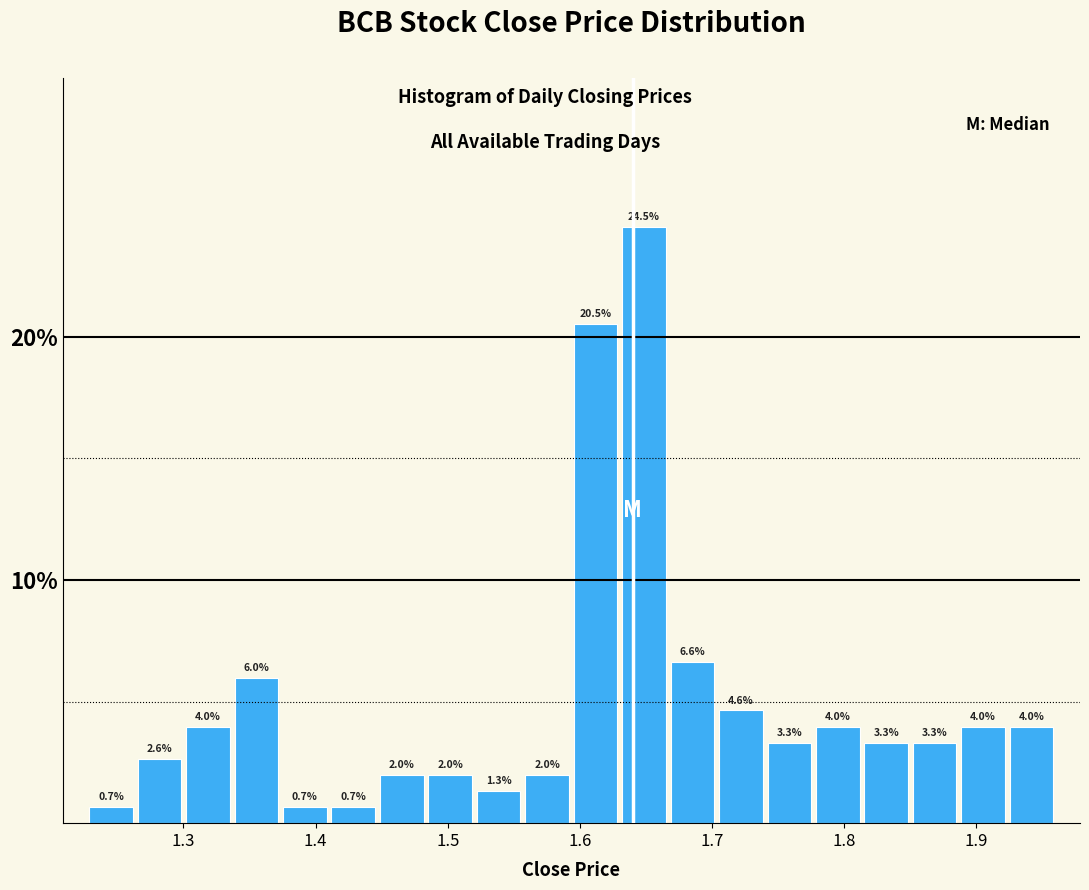

Read against the x-axis, roughly where is the centre of the tallest bar?

1.65